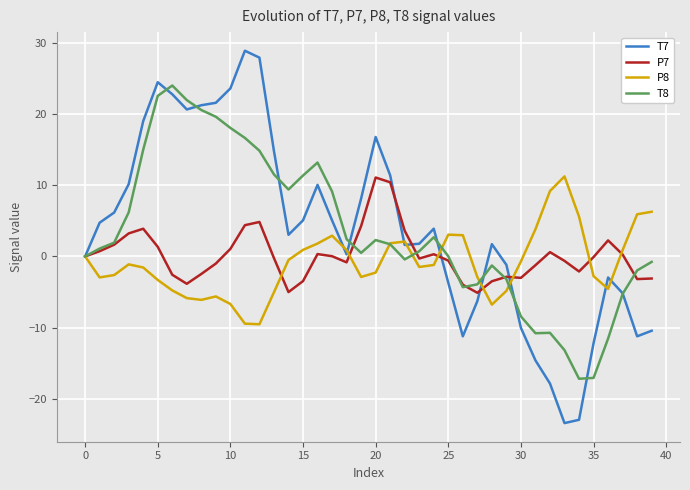

Which series has the largest range (max minus min)?

T7